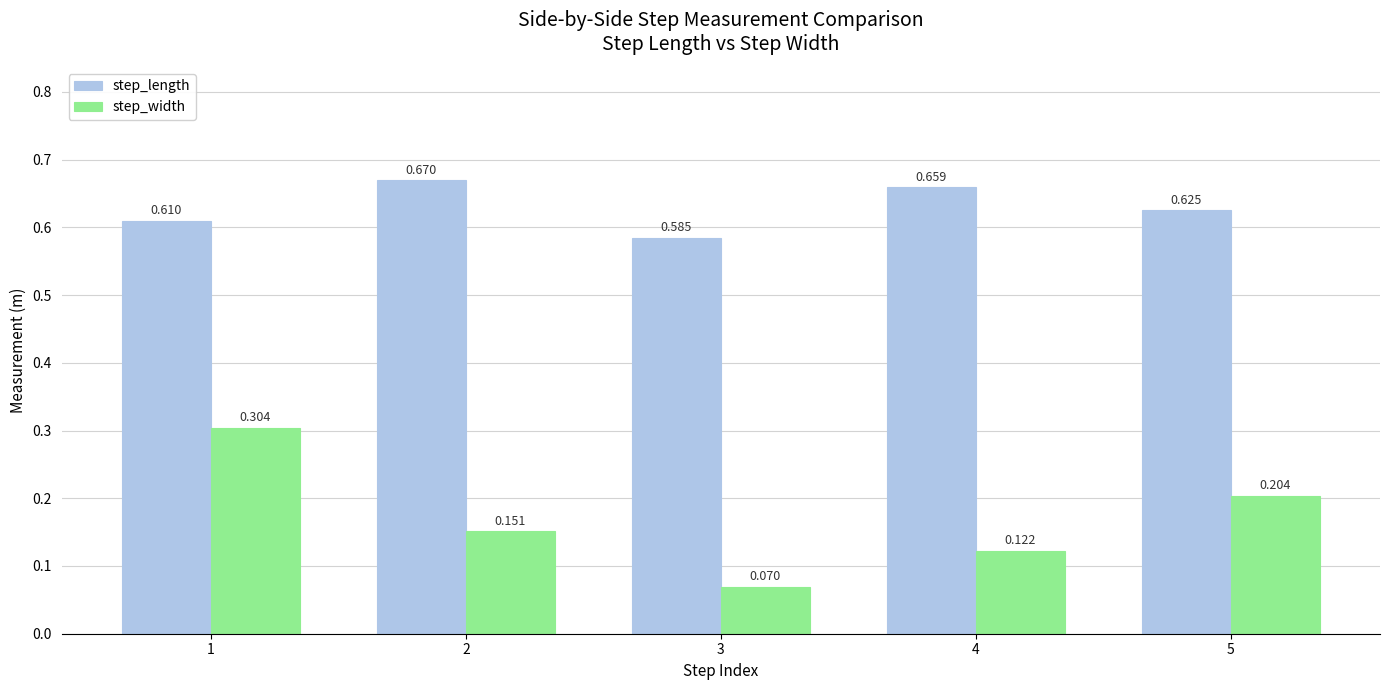

Which series has the widest spread of values?

step_width